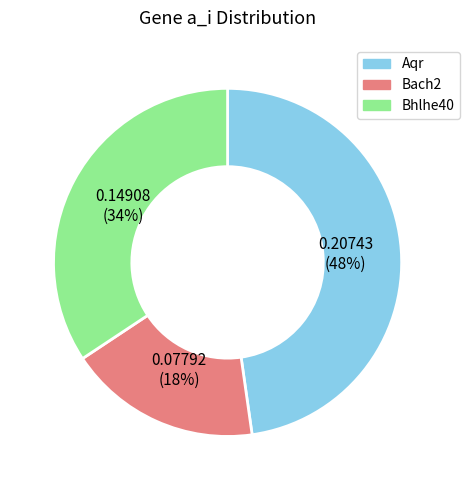

To the nearest percent, what portion does Bach2 represent?

18%